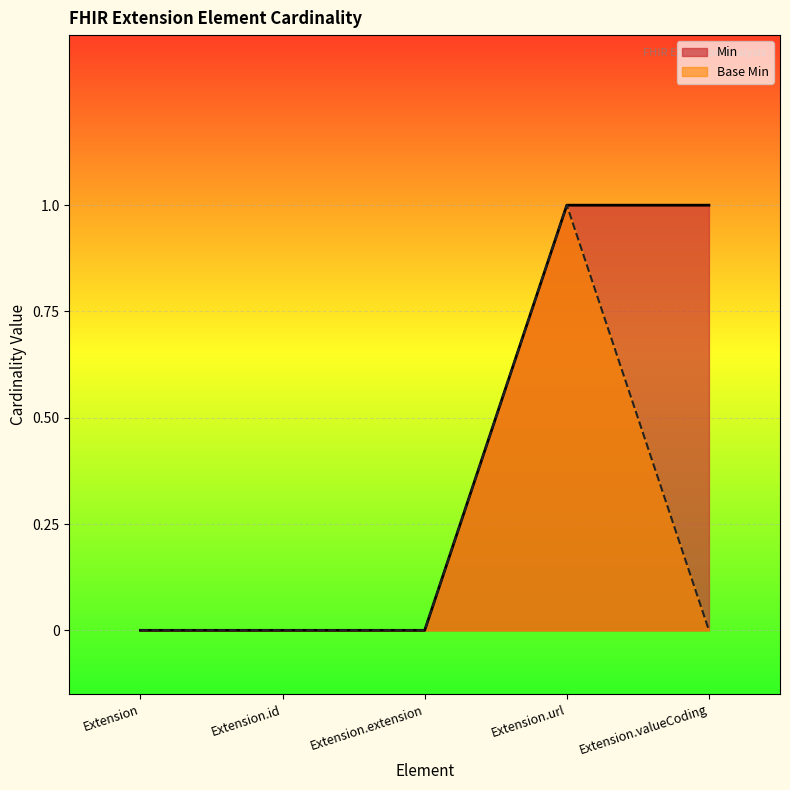

At Extension.id, list the series in order from smallest to largest.

Min, Base Min